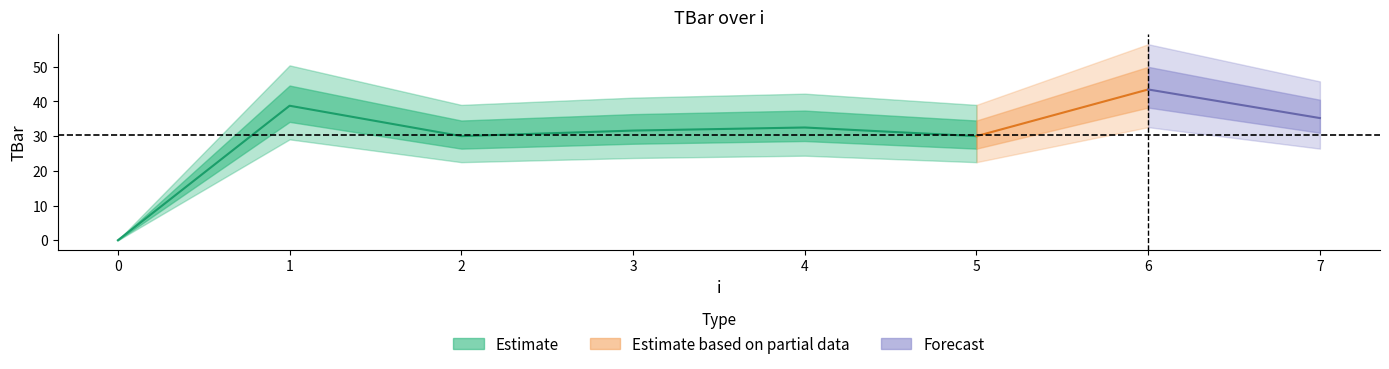

The chart shows a value of 19.7 at 1. True or false?

False